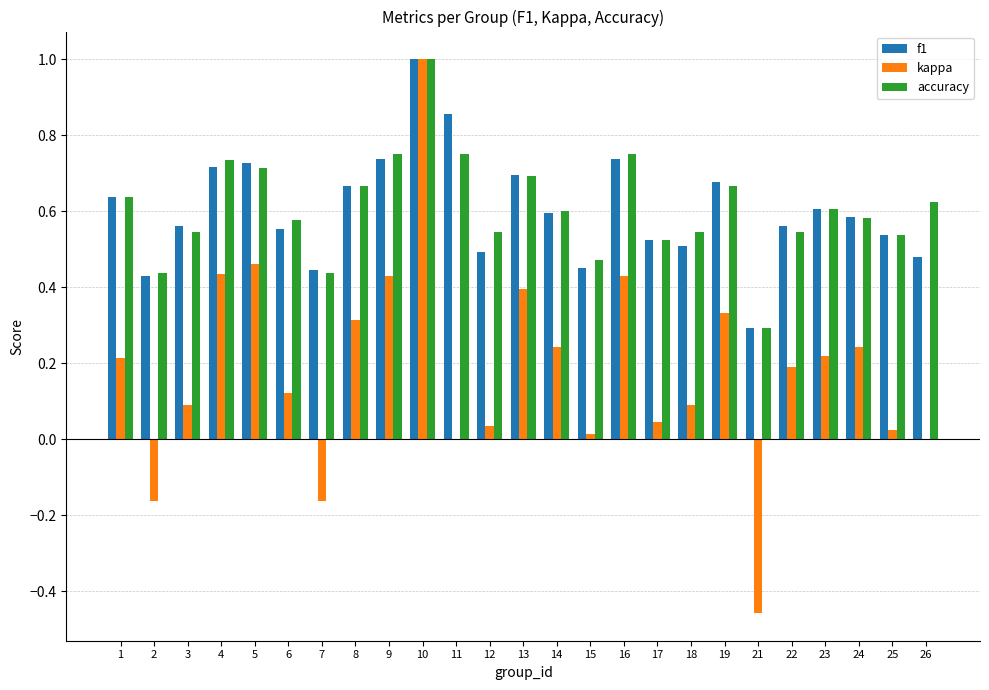

How many data points does each series have?

25